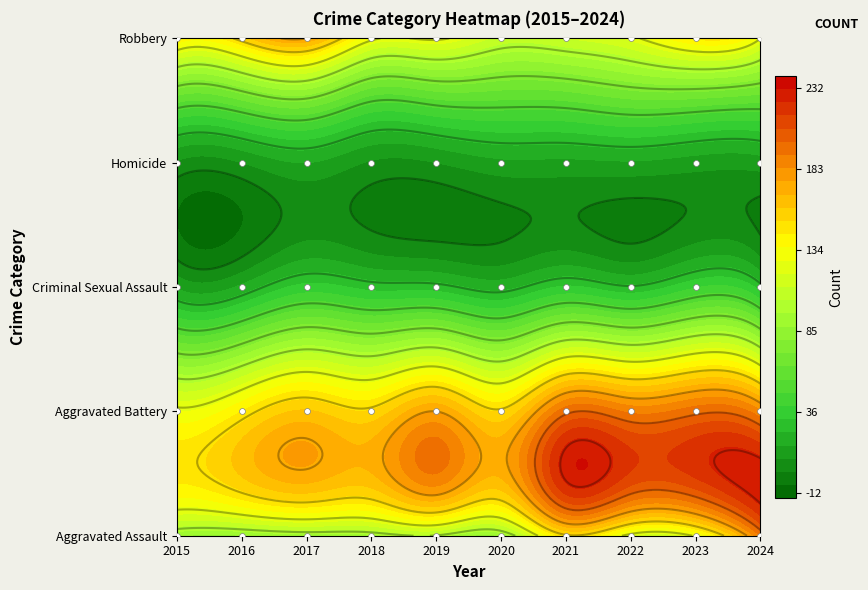

Which series has the largest total across all categories?

Aggravated Battery